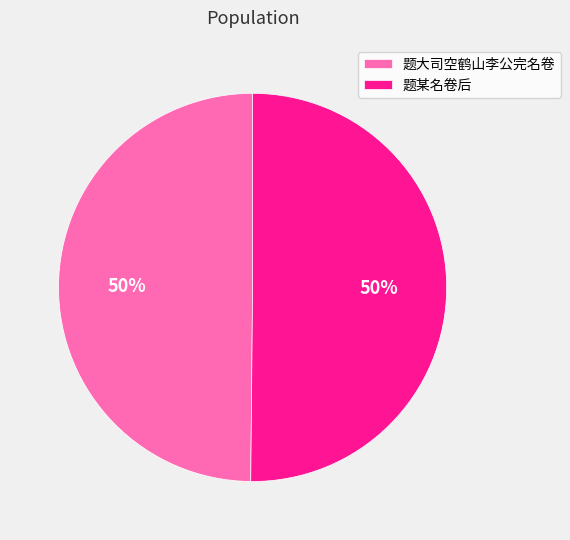

To the nearest percent, what portion does 题某名卷后 represent?

50%